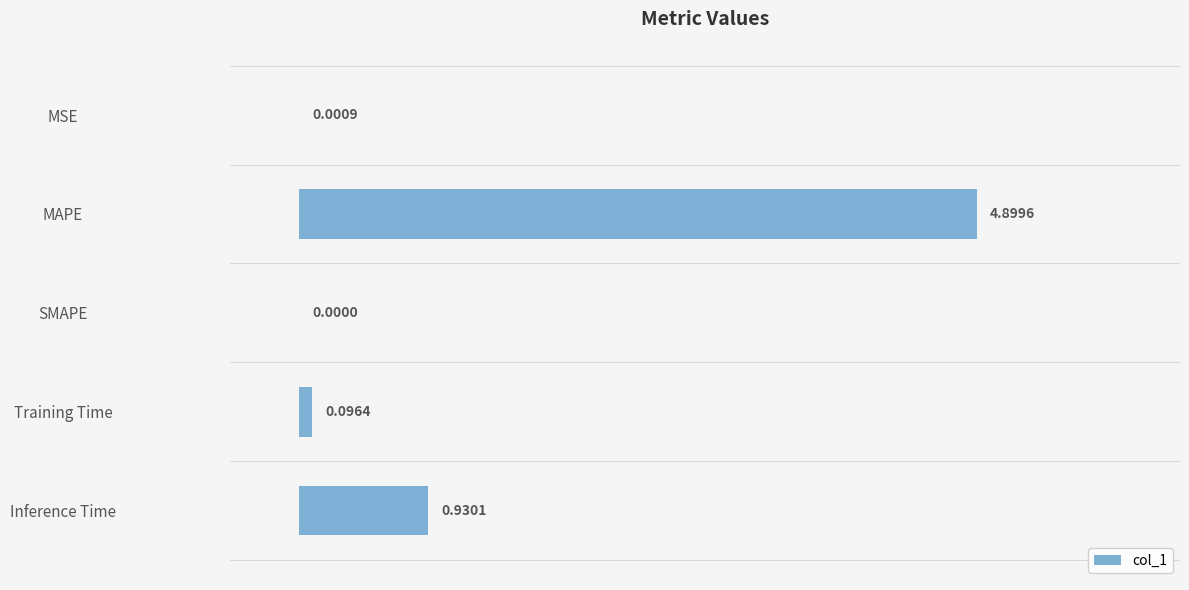

Are the bars horizontal?

Yes